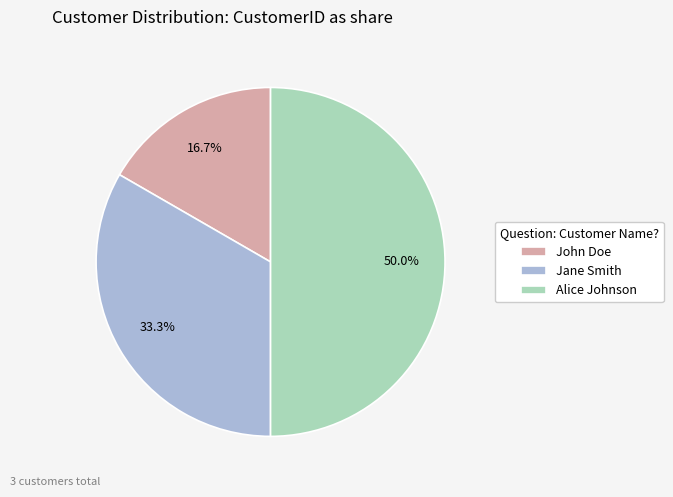

What percentage is the Alice Johnson slice, to the nearest percent?

50%